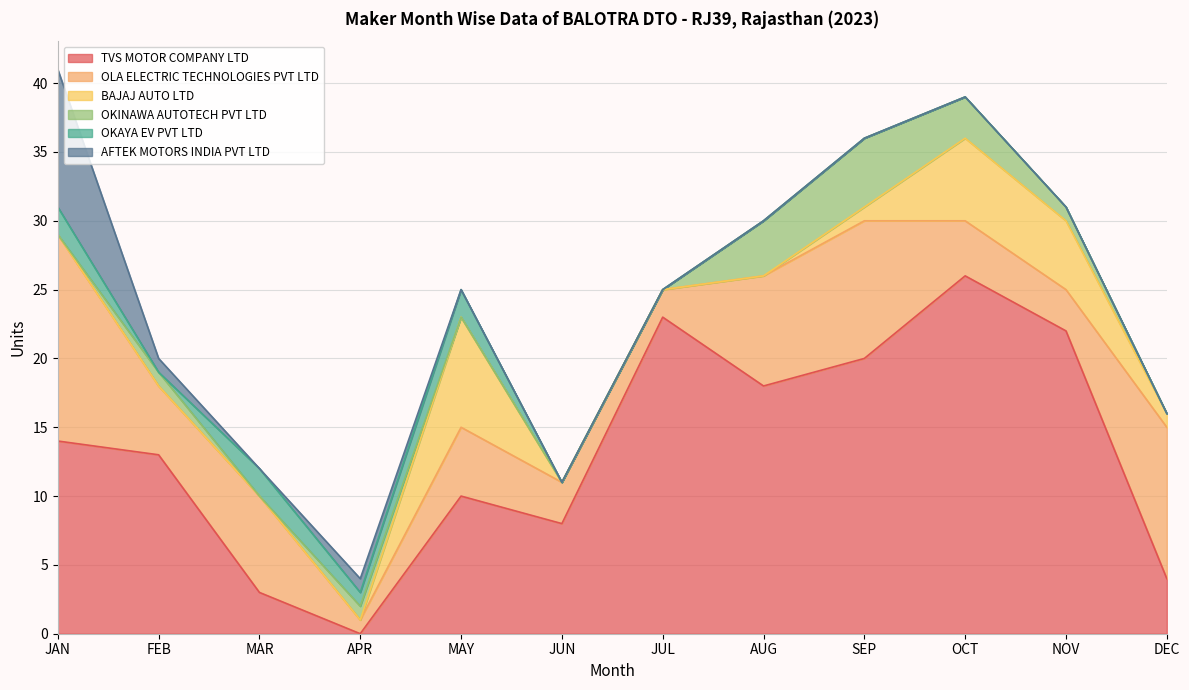

How many lines are shown in the chart?

6